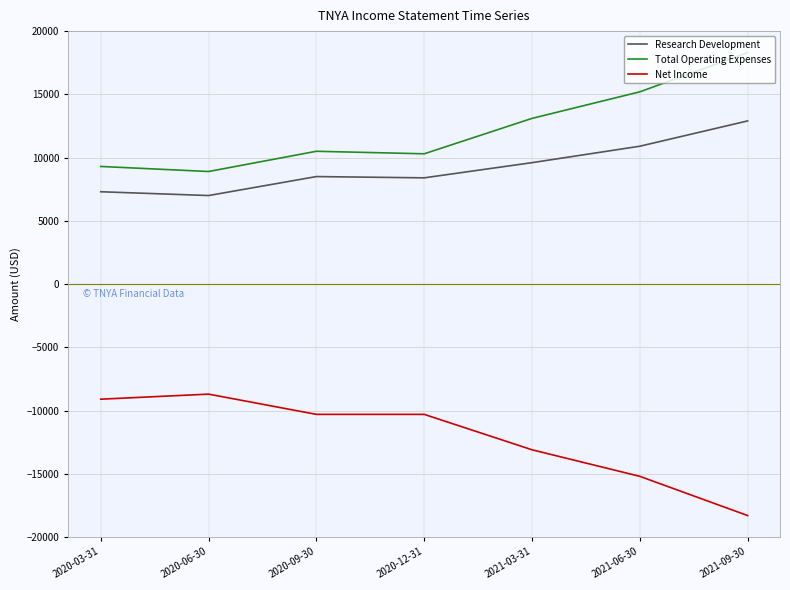

What are all the series names shown in the legend?

Research Development, Total Operating Expenses, Net Income